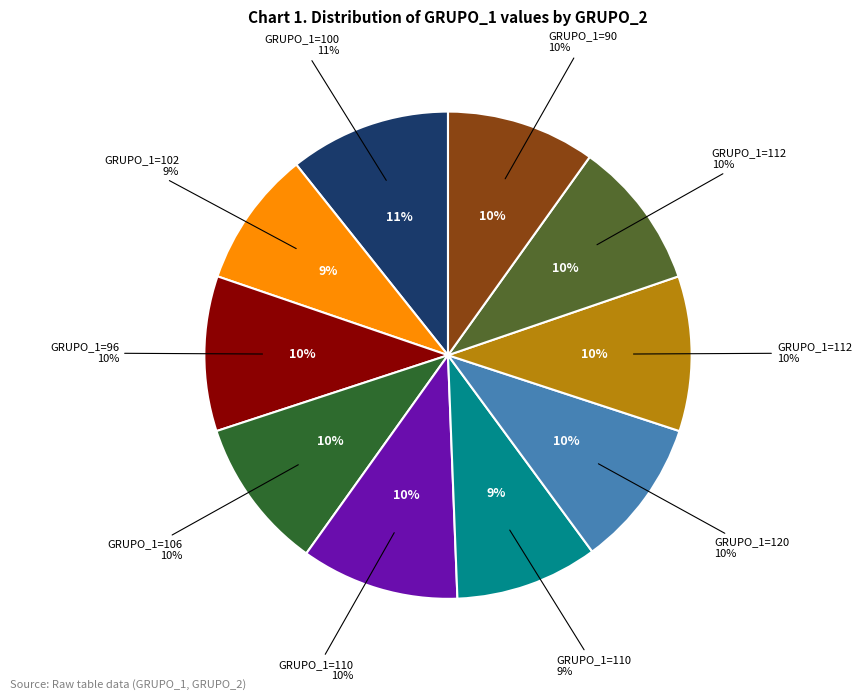

What portion of the pie excludes 112?

90.1%